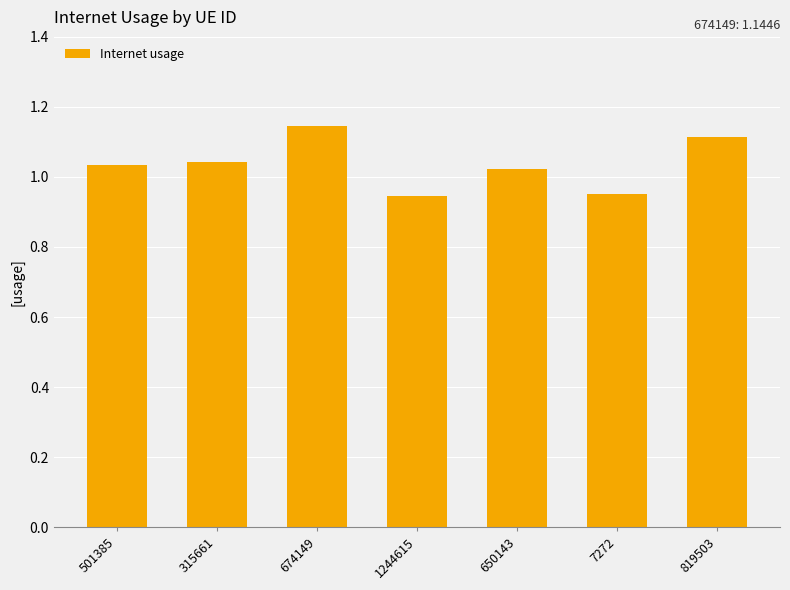

The chart shows a value of 1.5 at 674149. True or false?

False